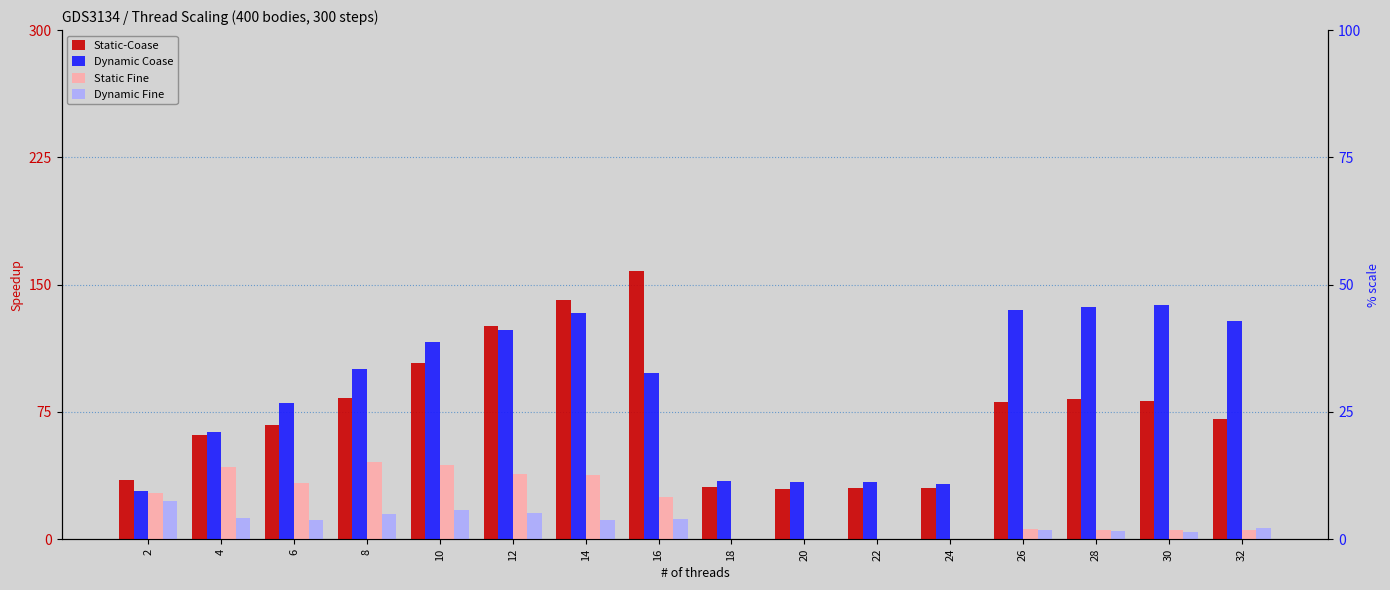

What is the difference between the maximum and minimum values in the Static-Coase series?

128.3